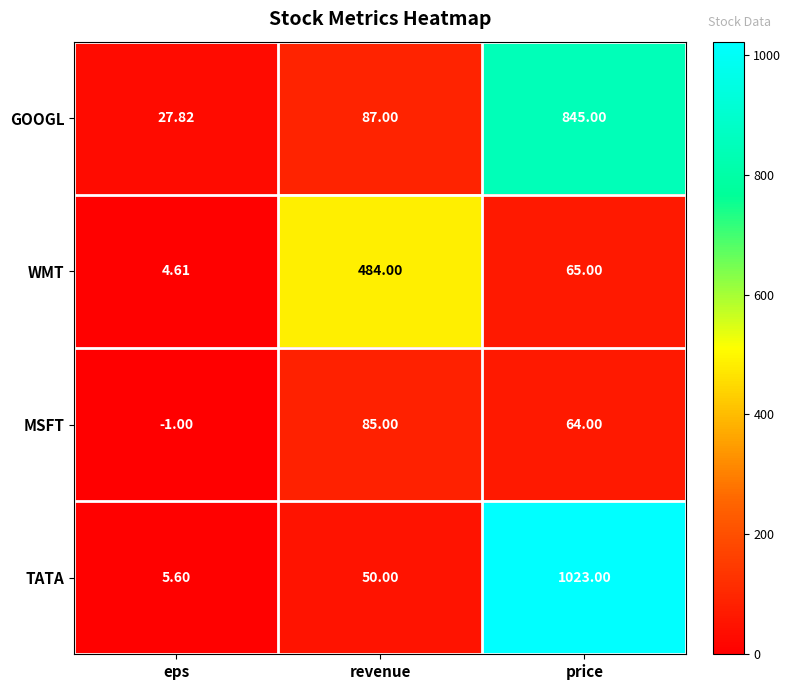

Is the value of GOOGL at price greater than the value of TATA at revenue?

Yes